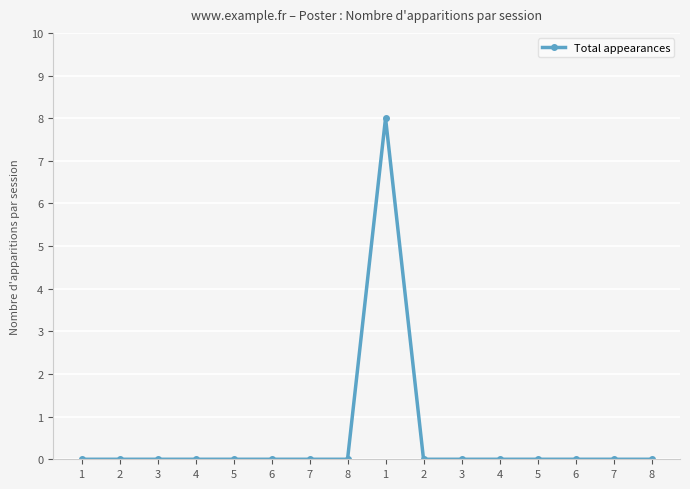

List the labels in order of value, largest first.

1, 1, 2, 3, 4, 5, 6, 7, 8, 2, 3, 4, 5, 6, 7, 8